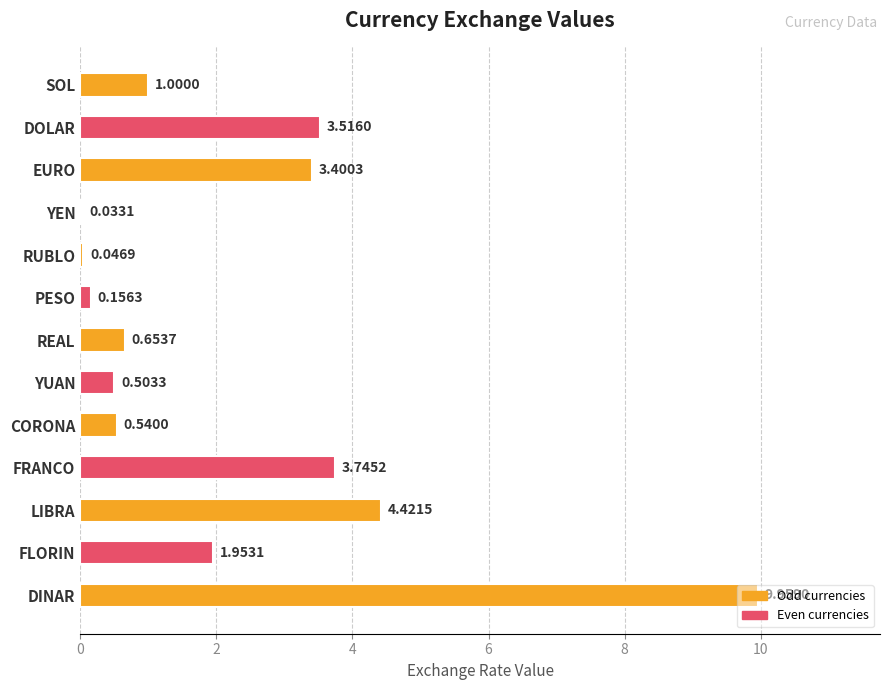

Are the bars horizontal?

Yes